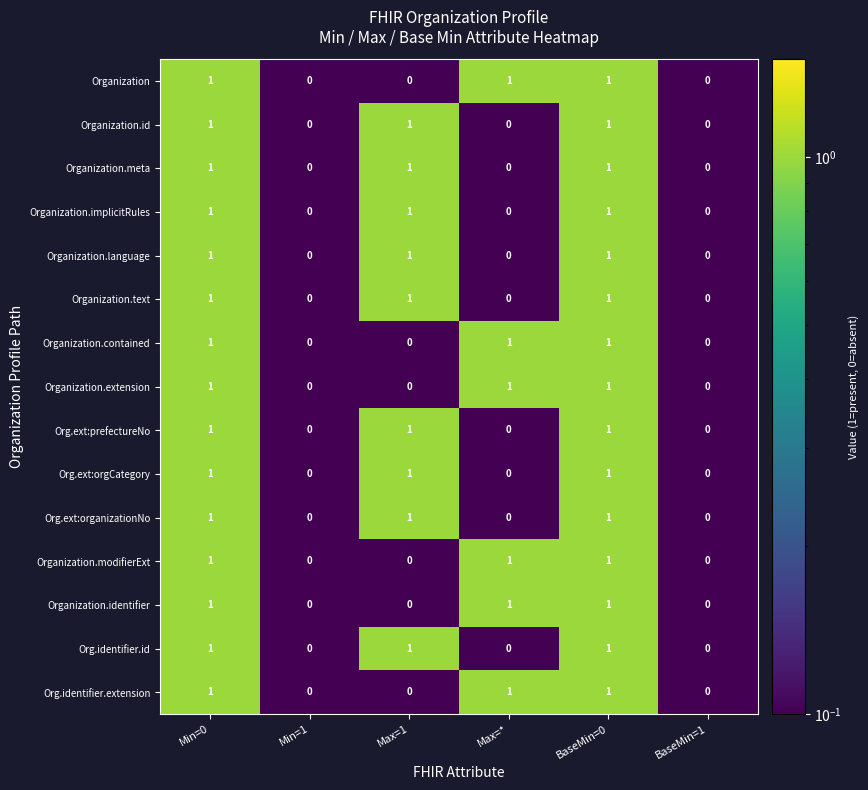

What is the sum of all Organization.contained values?

3